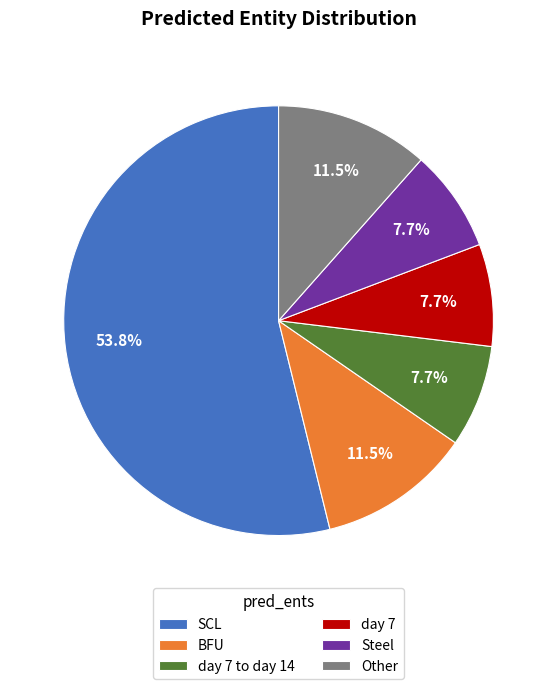

The Other slice represents 22% of the pie. True or false?

False